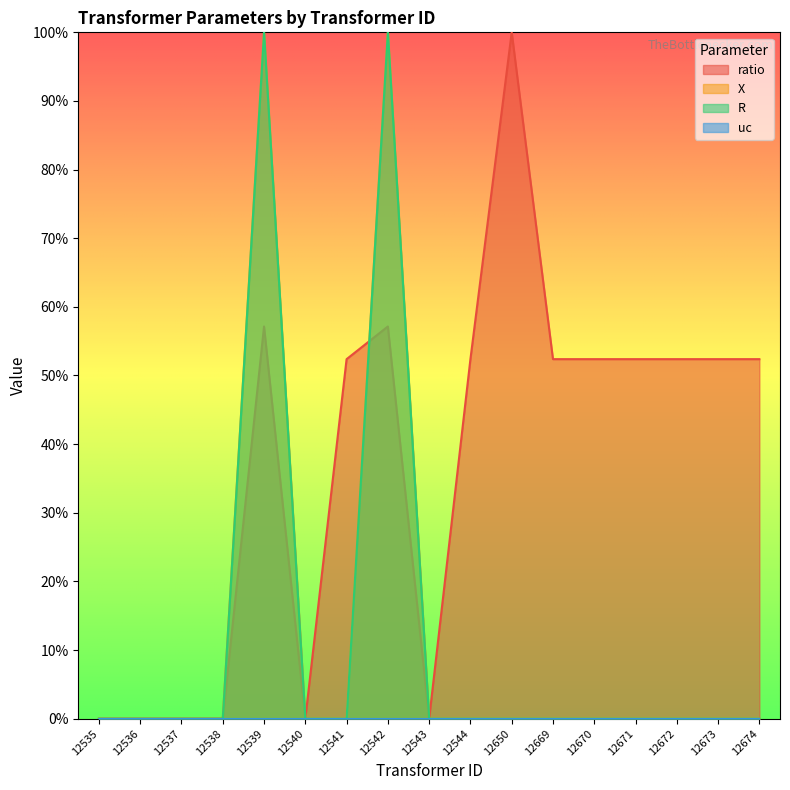

The X series shows 0.4 at 12670. True or false?

False